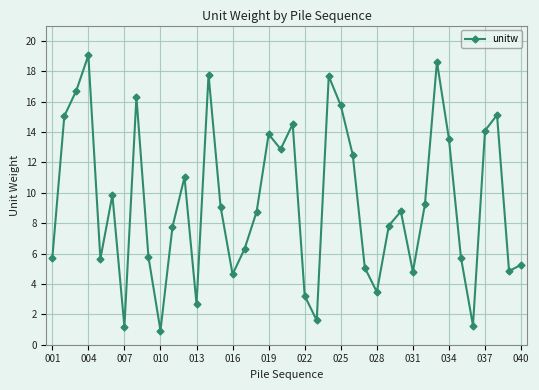

How many interior local peaks (higher than both neighbors) does the data have?

11